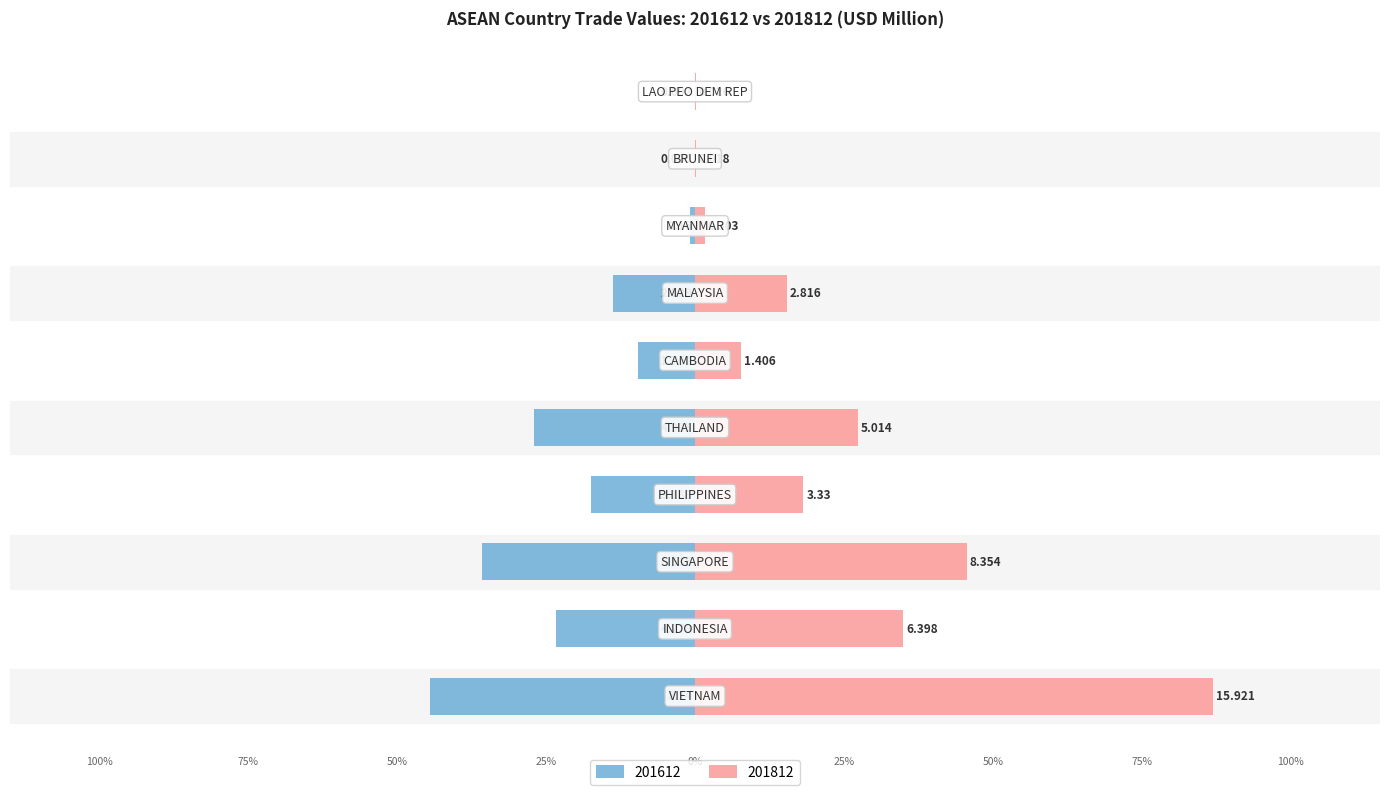

Read the 201612 value at SINGAPORE.

-35.7